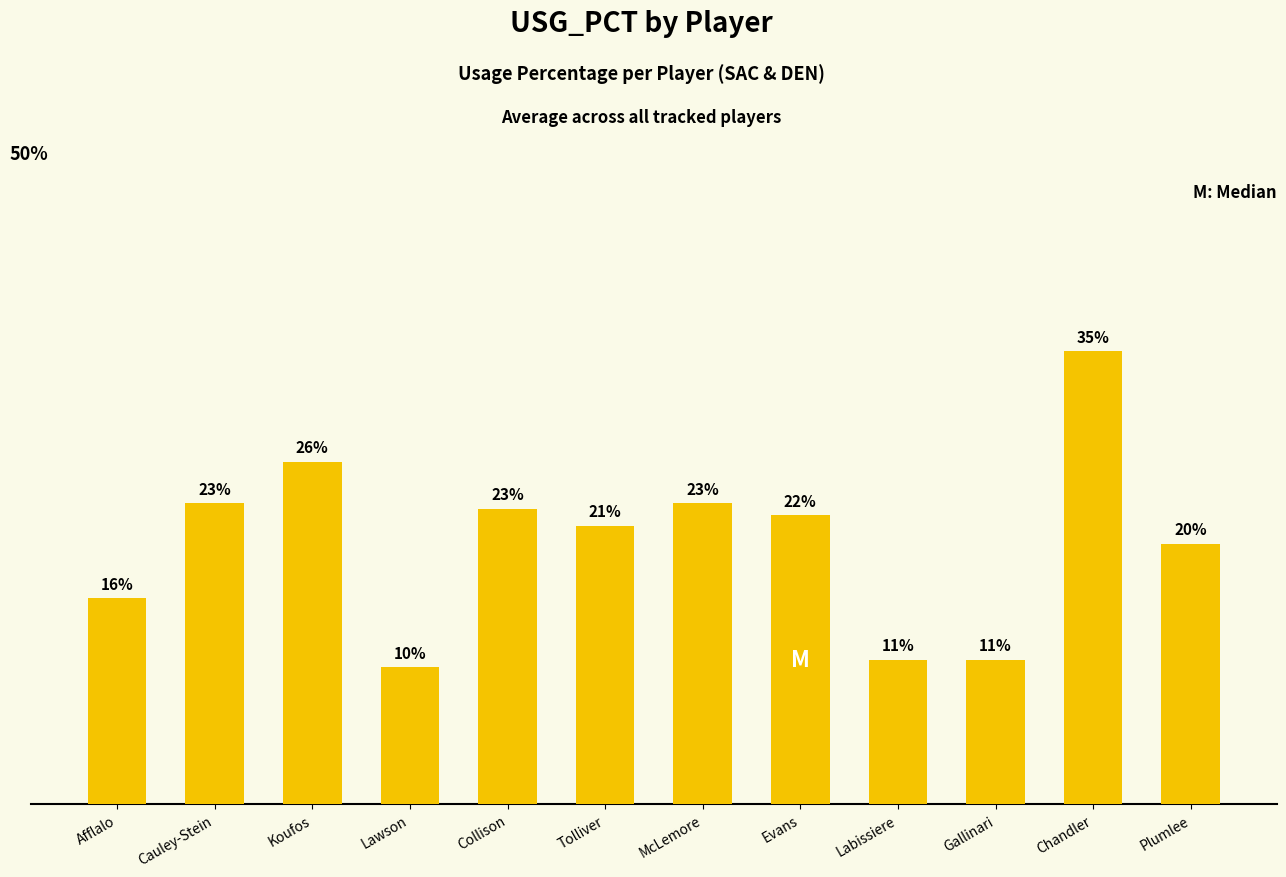

Are the bars horizontal?

No